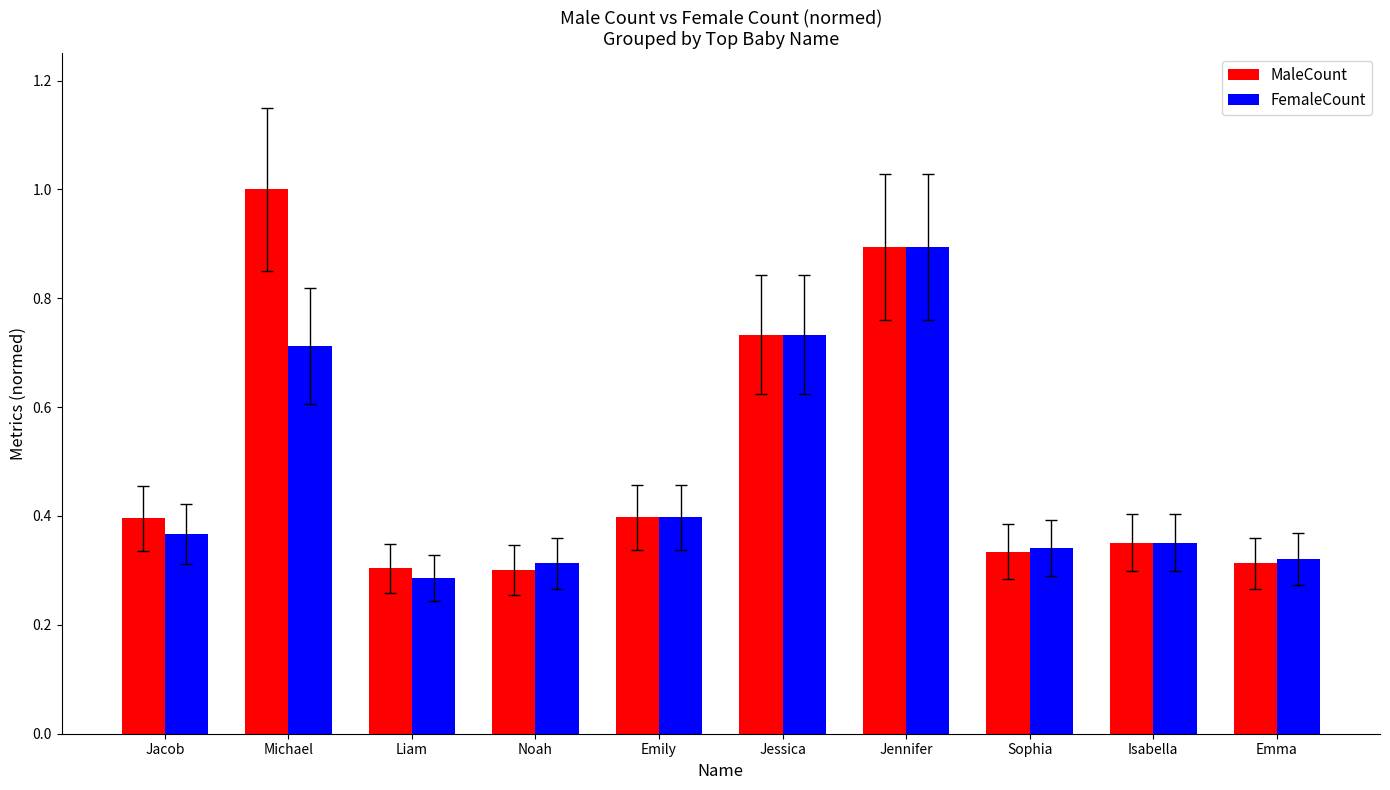

True or false: FemaleCount has a value of 0.2 at Emily.

False